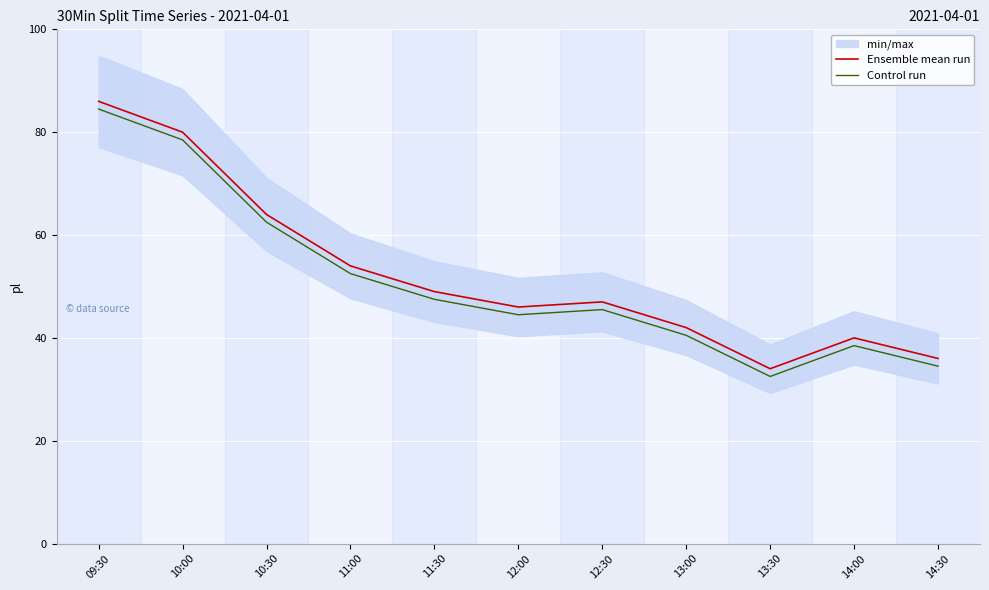

Which category has the lowest value in the Control run series?

13:30